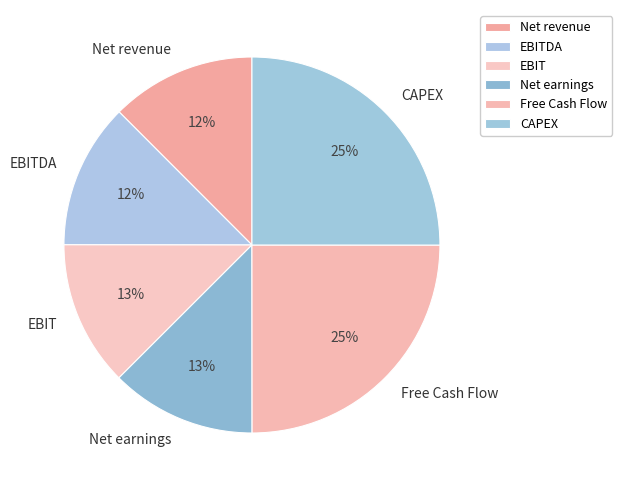

To the nearest percent, what portion does EBITDA represent?

12%